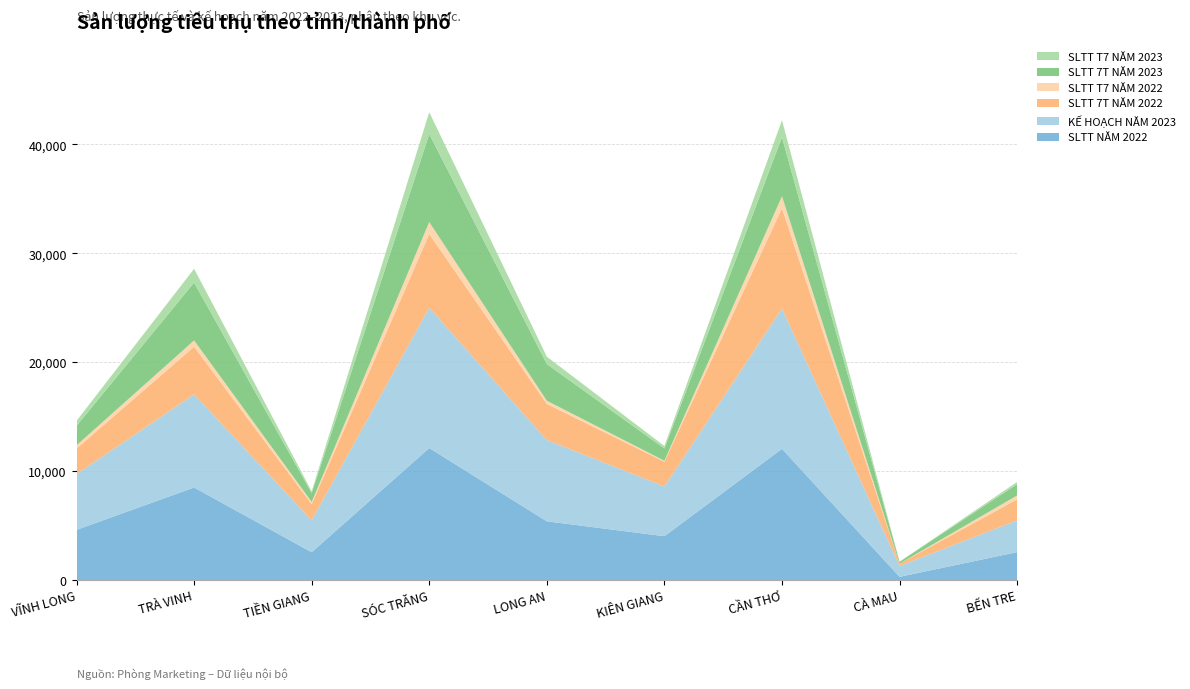

Reading left to right, what are all the values shown in this chart?

SLTT NĂM 2022: VĨNH LONG=4613.4	TRÀ VINH=8503.0	TIỀN GIANG=2558.0	SÓC TRĂNG=12127.0	LONG AN=5399.9	KIÊN GIANG=4032.0	CẦN THƠ=12053.9	CÀ MAU=302.0	BẾN TRE=2573.9
KẾ HOẠCH NĂM 2023: VĨNH LONG=5120.0	TRÀ VINH=8550.0	TIỀN GIANG=2930.0	SÓC TRĂNG=12880.0	LONG AN=7460.0	KIÊN GIANG=4560.0	CẦN THƠ=12880.0	CÀ MAU=1000.0	BẾN TRE=2910.0
SLTT 7T NĂM 2022: VĨNH LONG=2338.9	TRÀ VINH=4374.0	TIỀN GIANG=1479.5	SÓC TRĂNG=6765.5	LONG AN=3311.5	KIÊN GIANG=2279.0	CẦN THƠ=9203.4	CÀ MAU=210.0	BẾN TRE=1934.0
SLTT T7 NĂM 2022: VĨNH LONG=303.0	TRÀ VINH=576.5	TIỀN GIANG=208.0	SÓC TRĂNG=1099.5	LONG AN=296.3	KIÊN GIANG=90.0	CẦN THƠ=1103.5	CÀ MAU=0.0	BẾN TRE=356.0
SLTT 7T NĂM 2023: VĨNH LONG=1785.2	TRÀ VINH=5317.6	TIỀN GIANG=814.5	SÓC TRĂNG=8080.5	LONG AN=3369.6	KIÊN GIANG=1126.5	CẦN THƠ=5426.1	CÀ MAU=175.0	BẾN TRE=1042.4
SLTT T7 NĂM 2023: VĨNH LONG=457.9	TRÀ VINH=1261.0	TIỀN GIANG=168.0	SÓC TRĂNG=2006.5	LONG AN=674.8	KIÊN GIANG=224.0	CẦN THƠ=1552.0	CÀ MAU=0.0	BẾN TRE=200.5